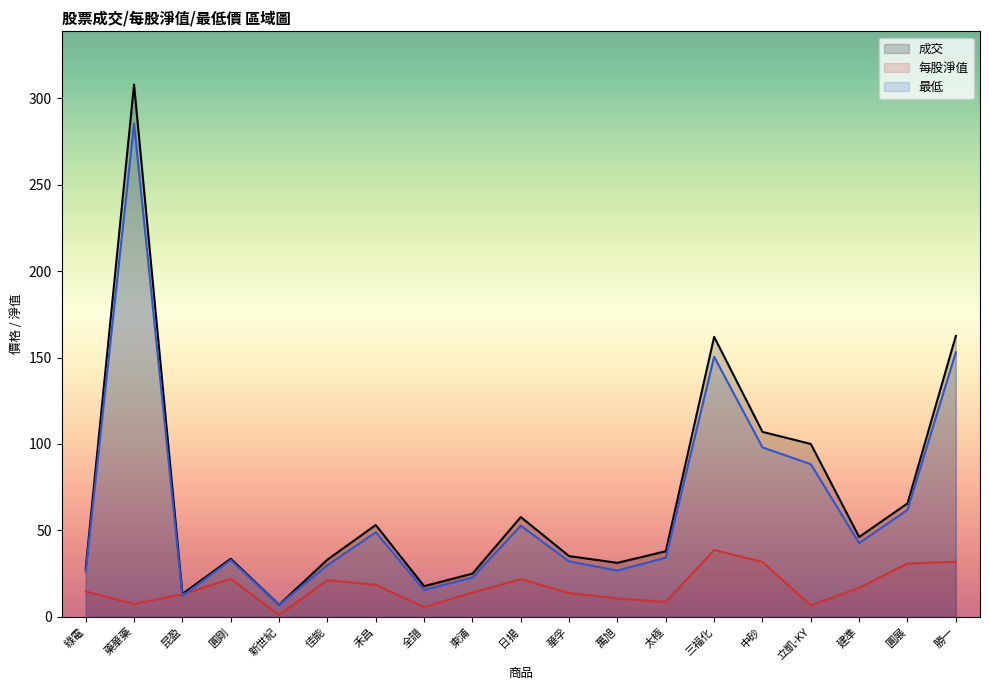

What is the spread (max minus min) of values at 圓剛?

11.6